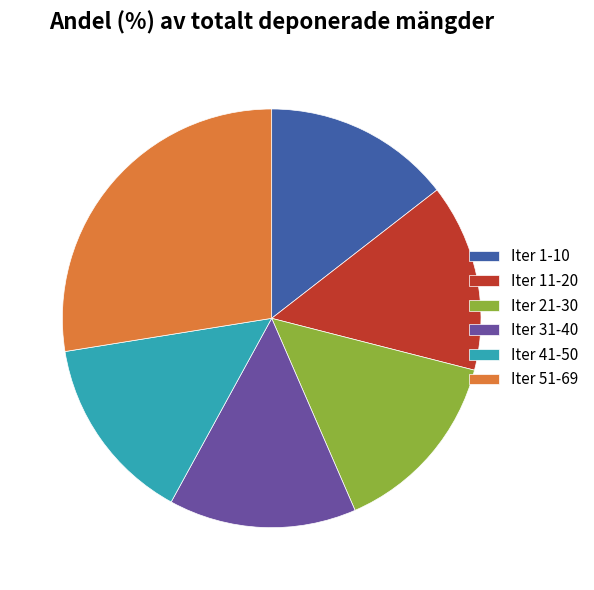

Is it true that Iter 31-40 is 9% of the pie?

False